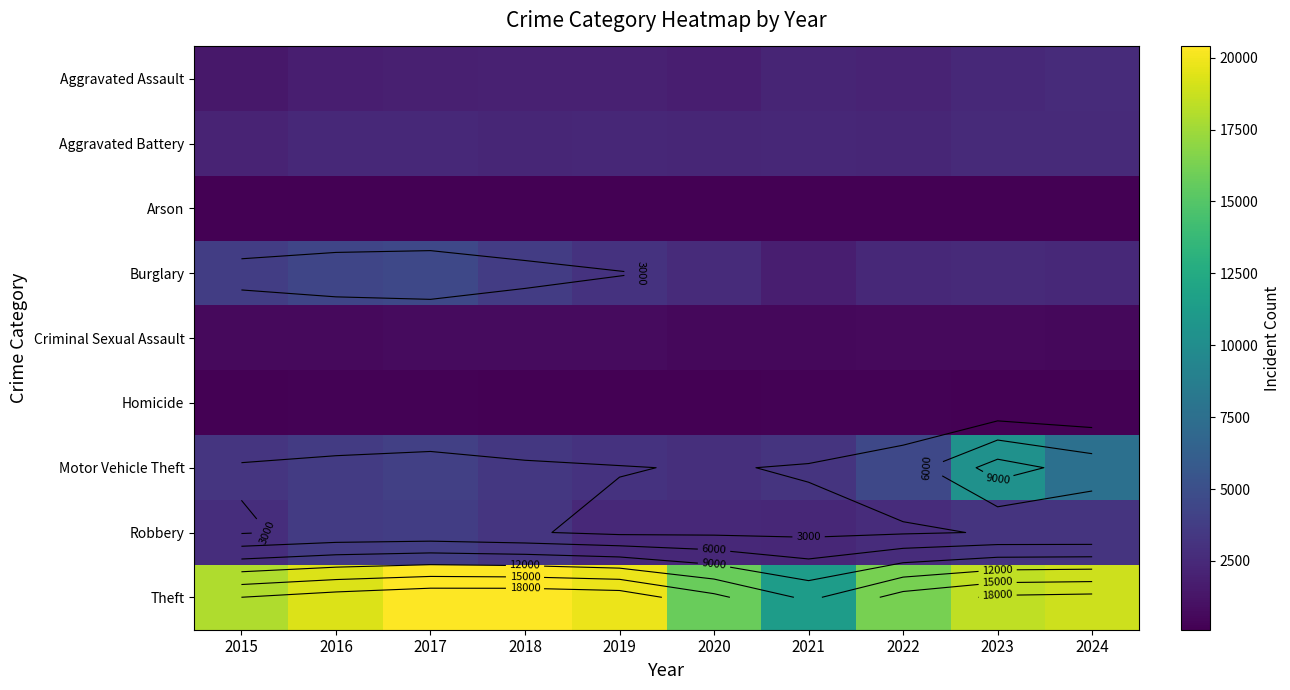

What value does the Theft series have at 2023?

18464